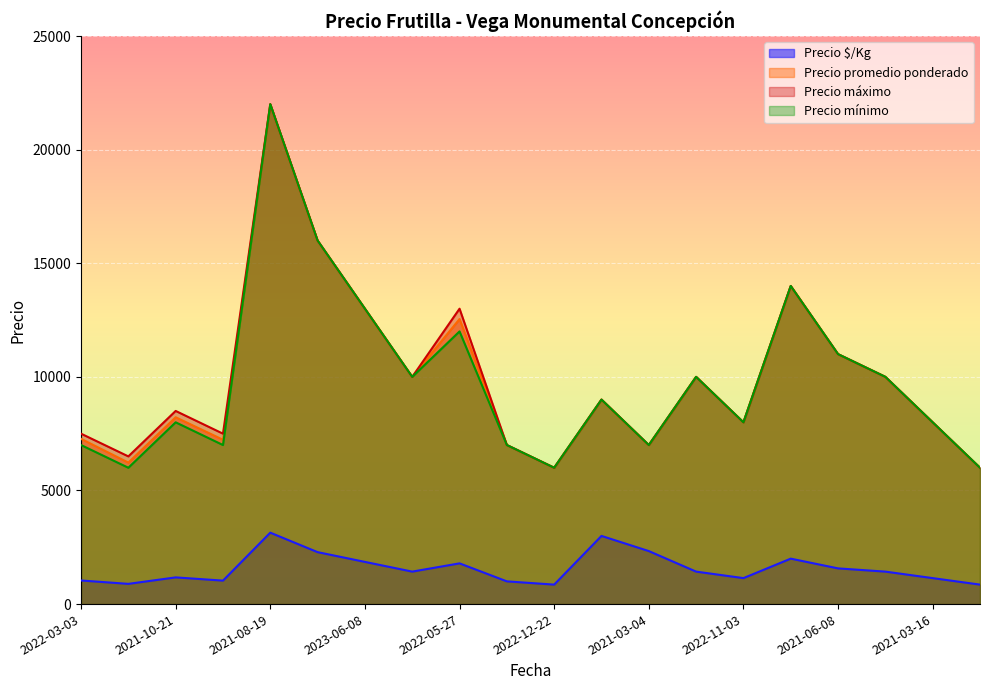

What is the minimum value for Precio máximo?

6000